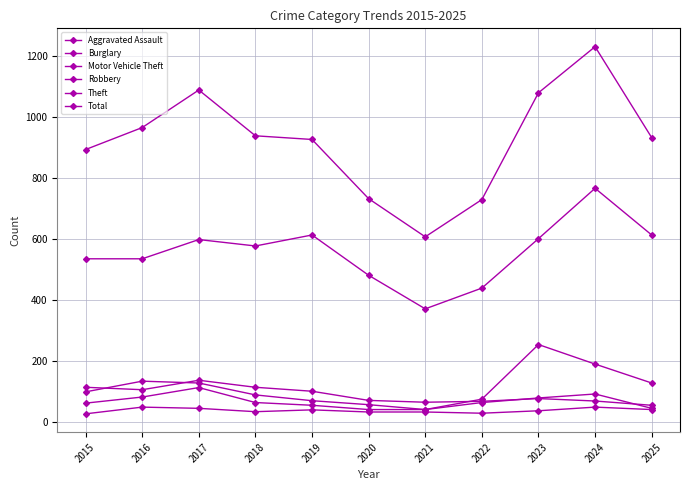

What is the difference between the maximum and second lowest values in the Burglary series?

72